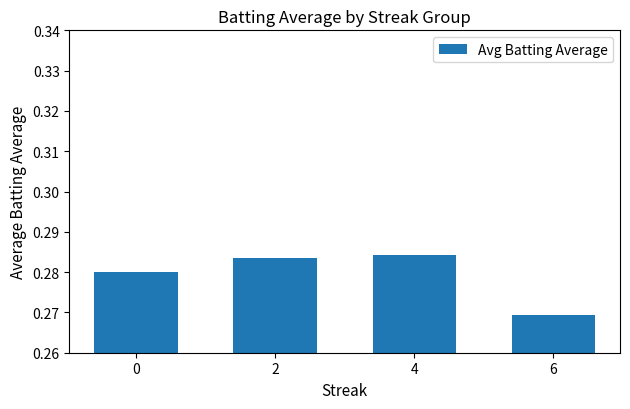

The value at 2 is 0.1. True or false?

False